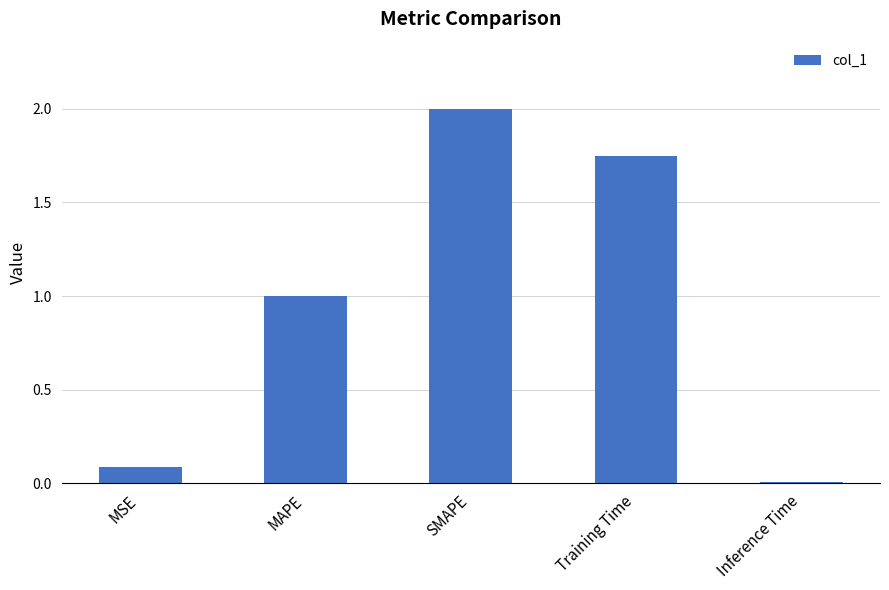

What is the label of the 4th bar from the left?

Training Time